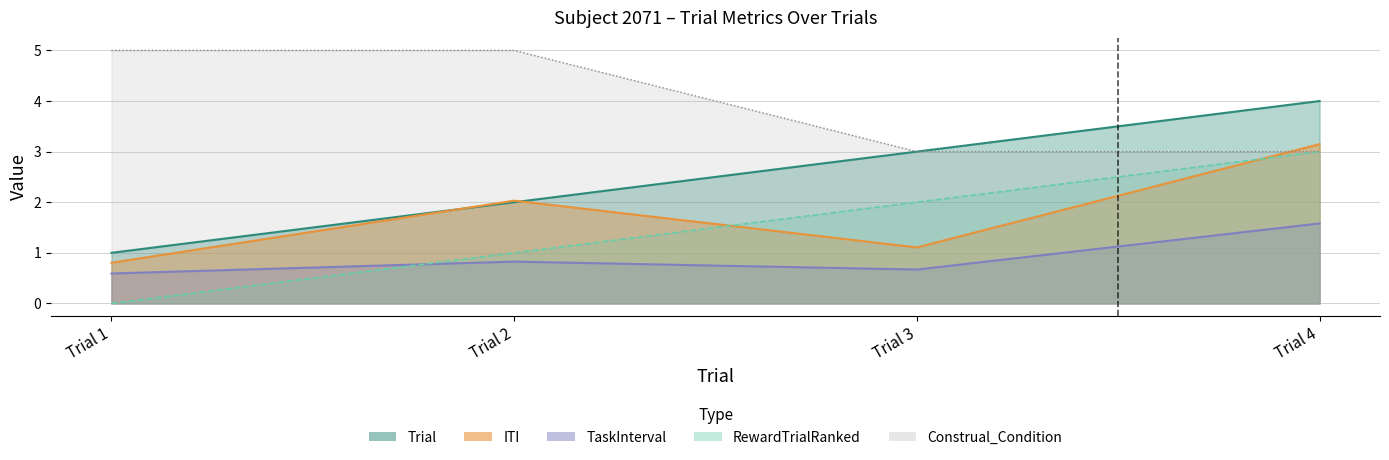

Read the TaskInterval value at Trial 3.

0.7